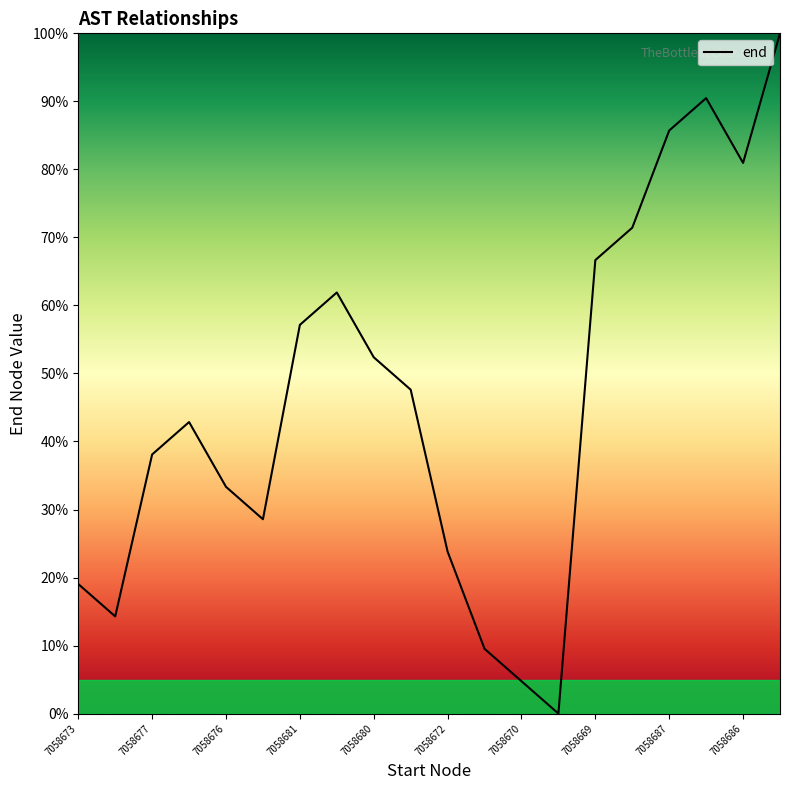

What is the difference between the maximum and minimum values?

100.0